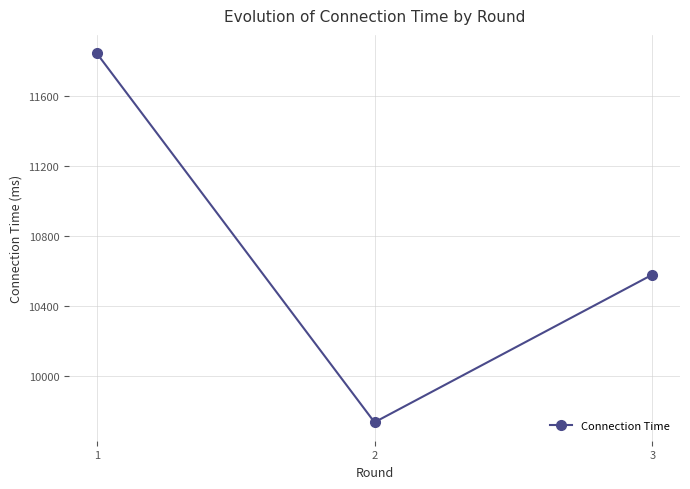

Reading left to right, transcribe all the data shown in this chart.

1=11846	2=9738	3=10581